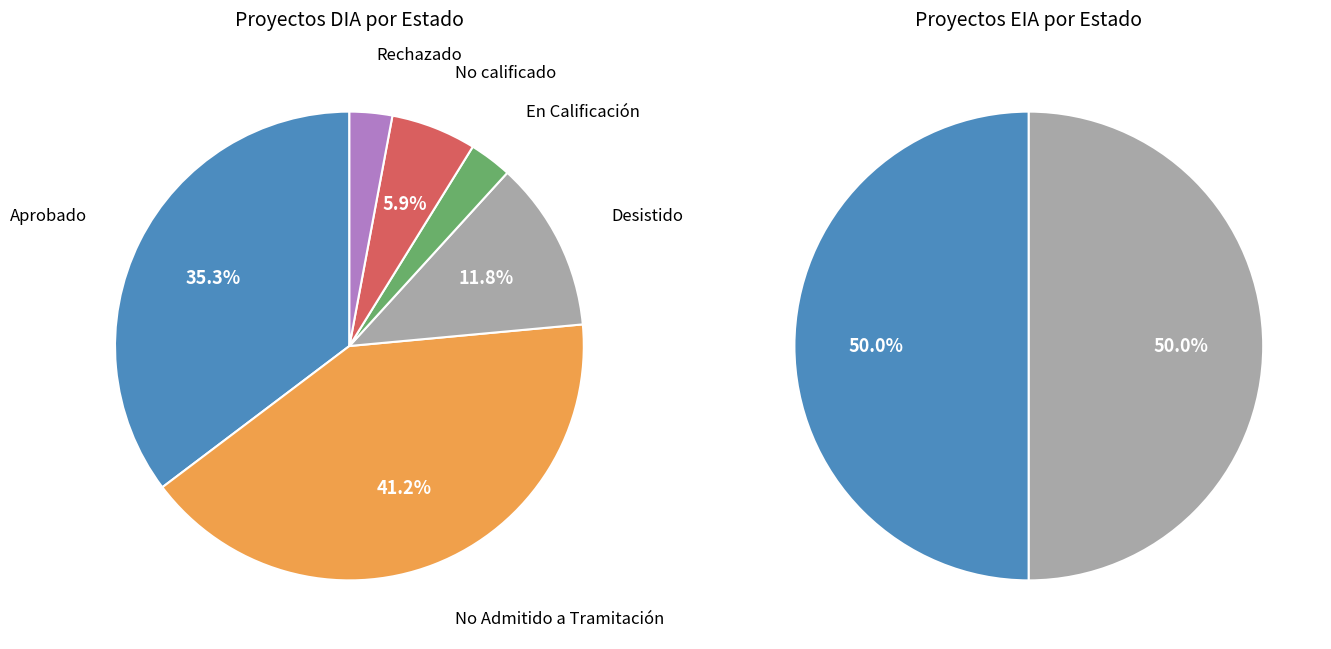

Between DIA and EIA, which is larger?

DIA